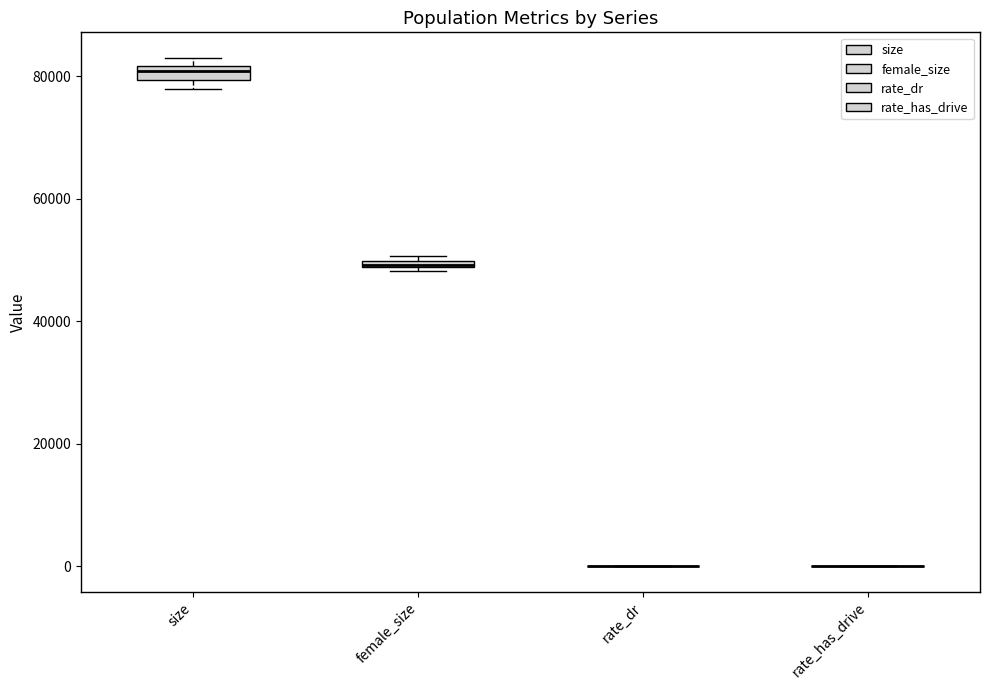

Where is the lower edge of the box for female_size on the y-axis? The values are not printed on the chart, so give them approximately, as read against the axis.

48000